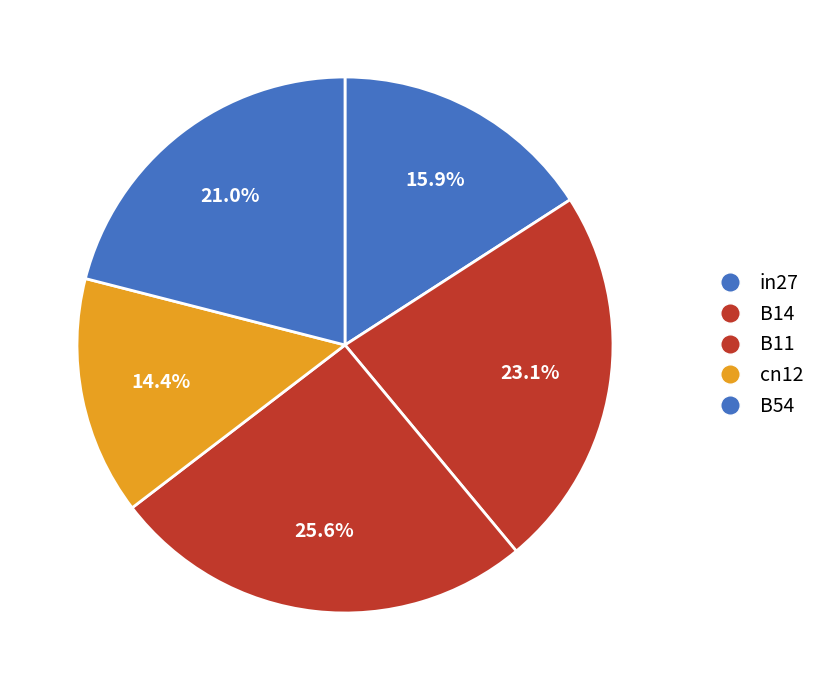

True or false: B11 accounts for 26% of the total.

True